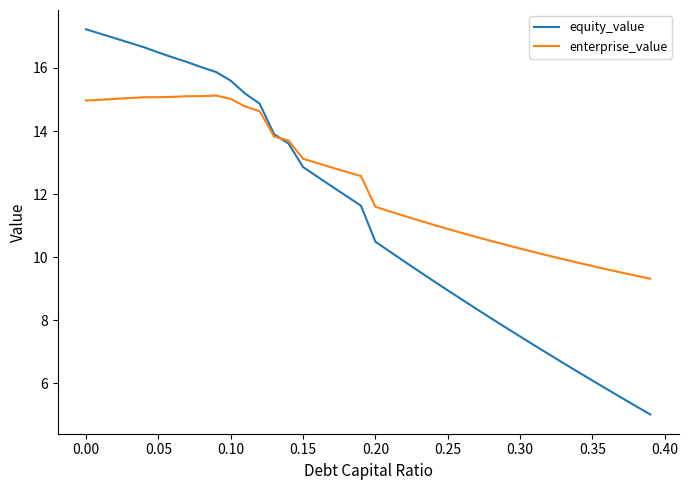

True or false: equity_value has more than 0 points higher than both neighbors.

False